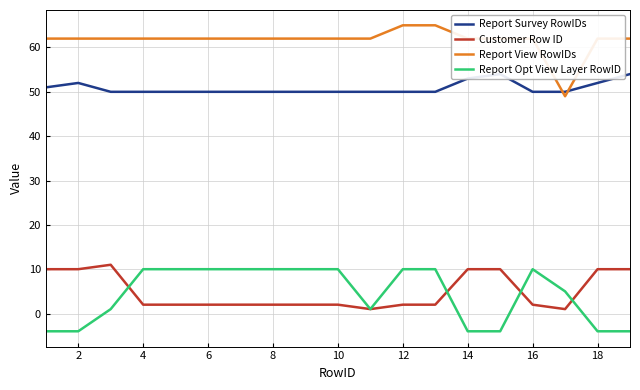

Does the chart have visible grid lines?

Yes